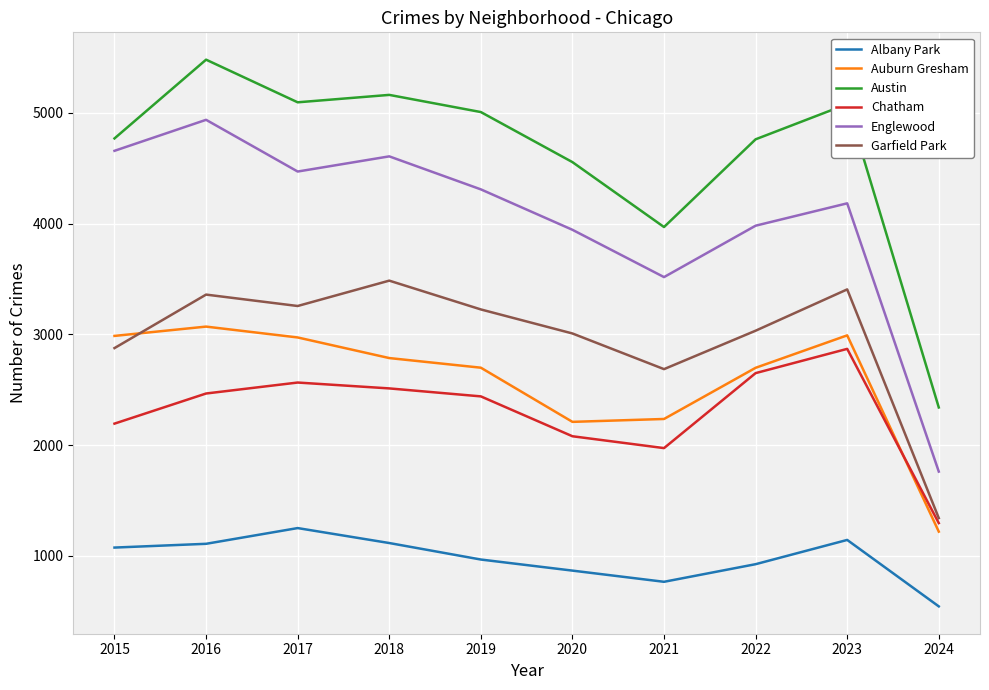

At which label does Garfield Park reach its peak?

2018